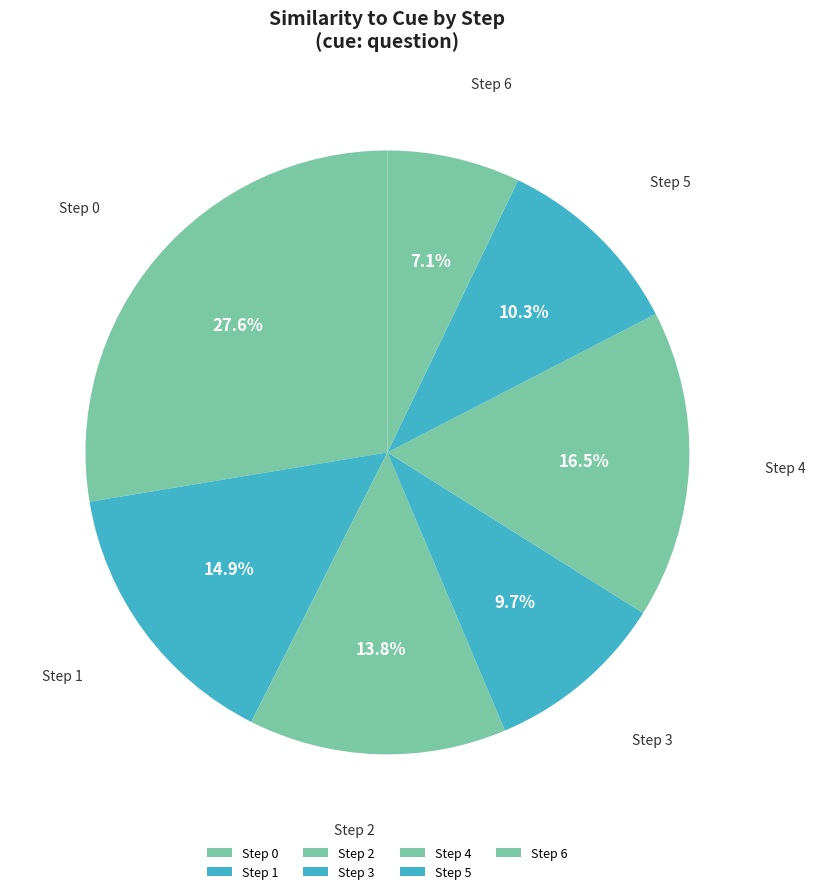

Is there a majority slice in this chart?

No